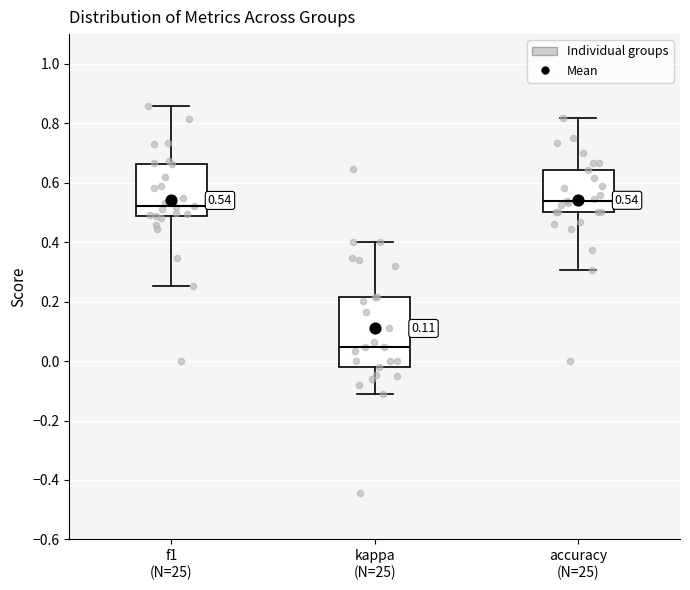

Comparing the boxes themselves (not the whiskers), which one is the tallest?

kappa (N=25)